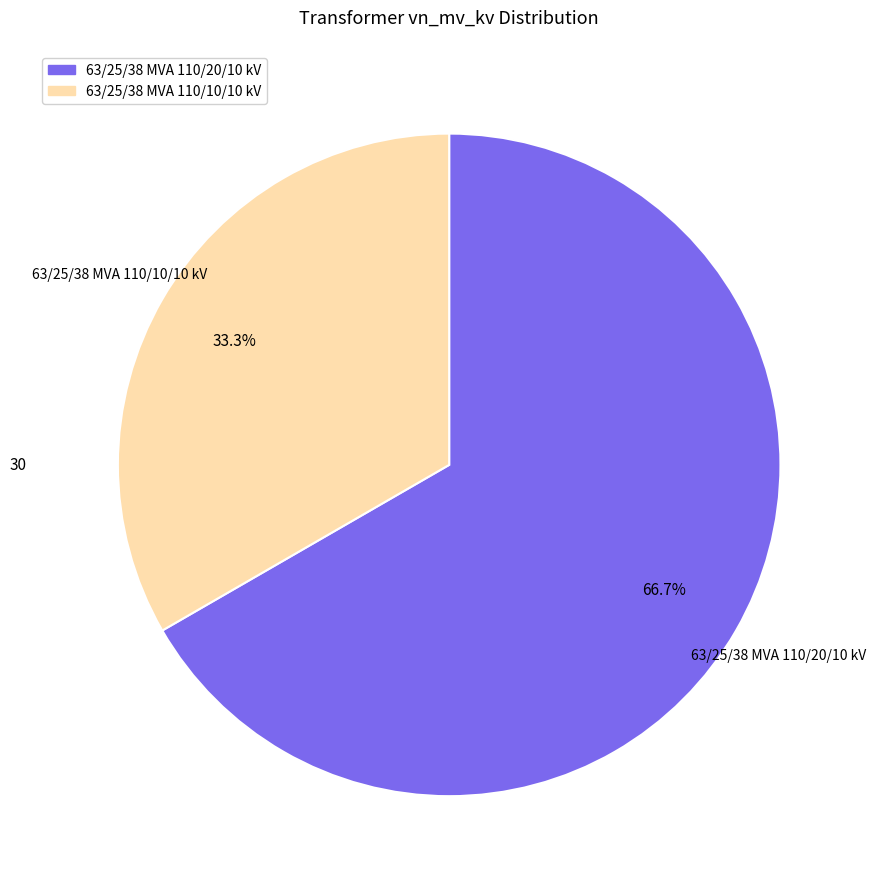

Does 63/25/38 MVA 110/10/10 kV account for over 50% of the chart?

No